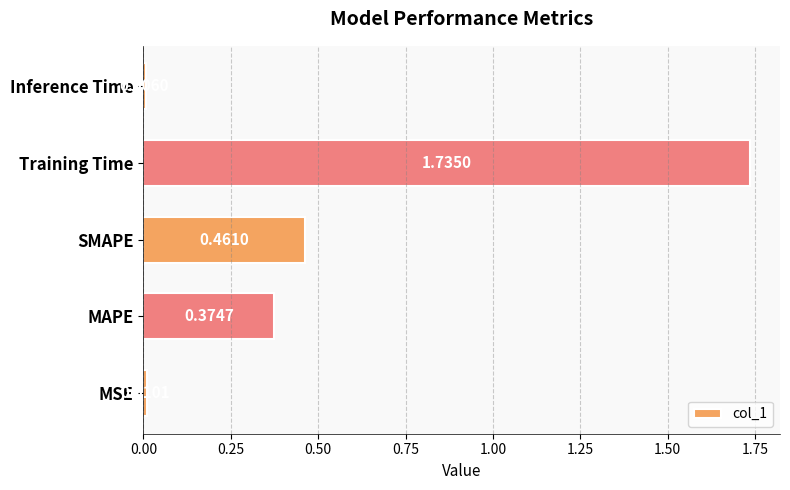

How many series are shown in this chart?

1